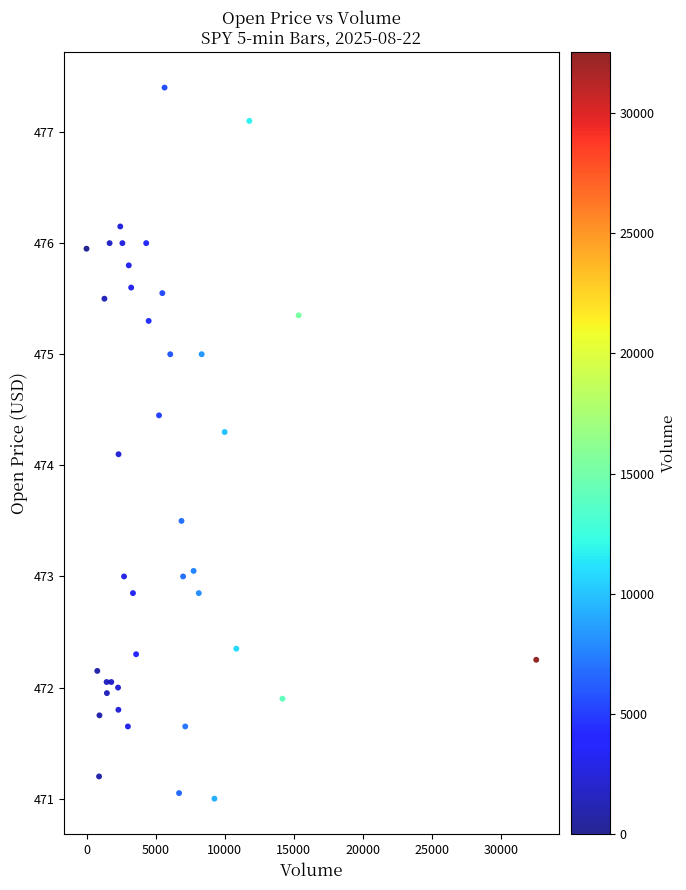

What Y value in the scatter plot is closest to 474?

474.1